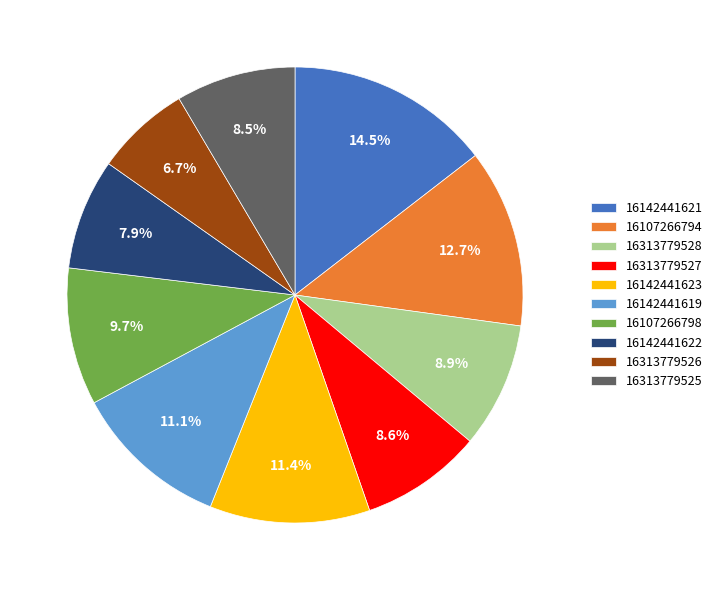

To the nearest percent, what is the average slice percentage?

10%